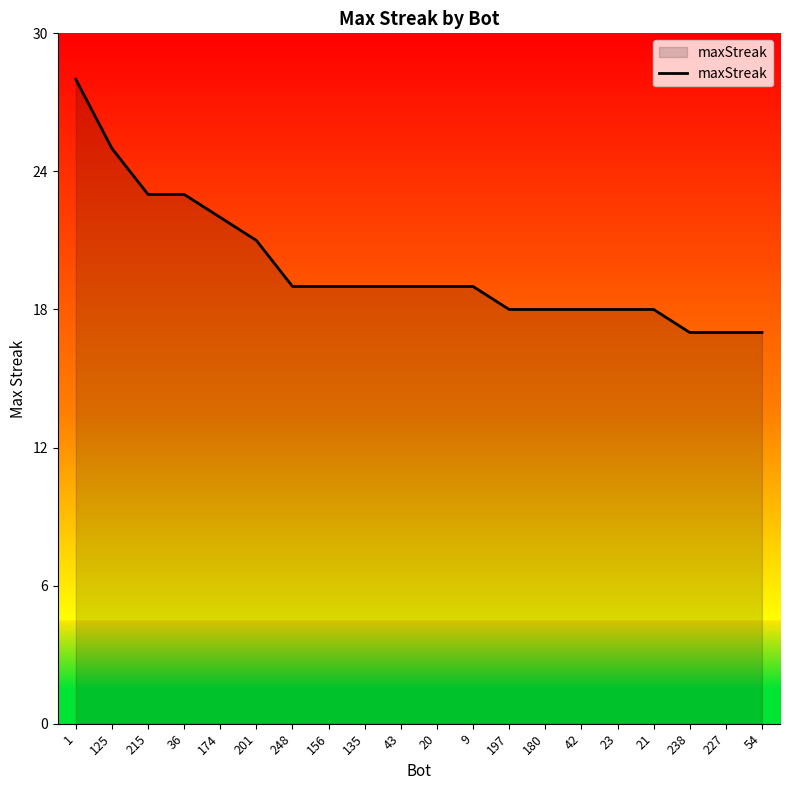

Reading left to right, extract all data points from this chart.

28	25	23	23	22	21	19	19	19	19	19	19	18	18	18	18	18	17	17	17